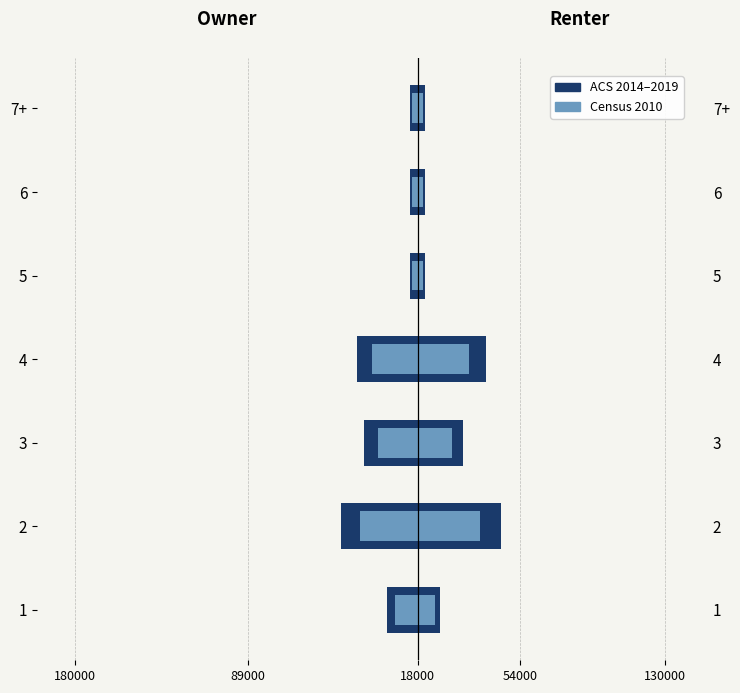

What is the sum of all Census 2010 values?

-96000